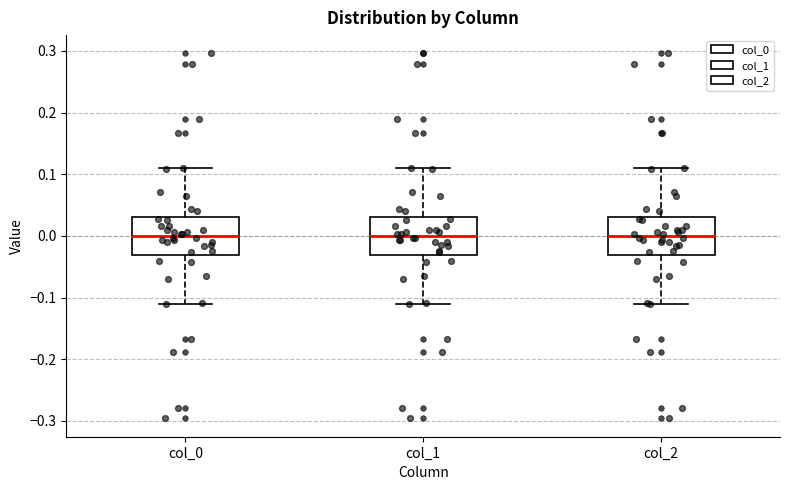

Reading left to right, read every box against the y-axis: the position of its median line, the range the box covers, and the ends of its whiskers. The values are not printed on the chart, so give them approximately, as read against the axis.

col_0: median 0.00, box -0.03 to 0.03, whiskers -0.11 to 0.11
col_1: median 0.00, box -0.03 to 0.03, whiskers -0.11 to 0.11
col_2: median 0.00, box -0.03 to 0.03, whiskers -0.11 to 0.11